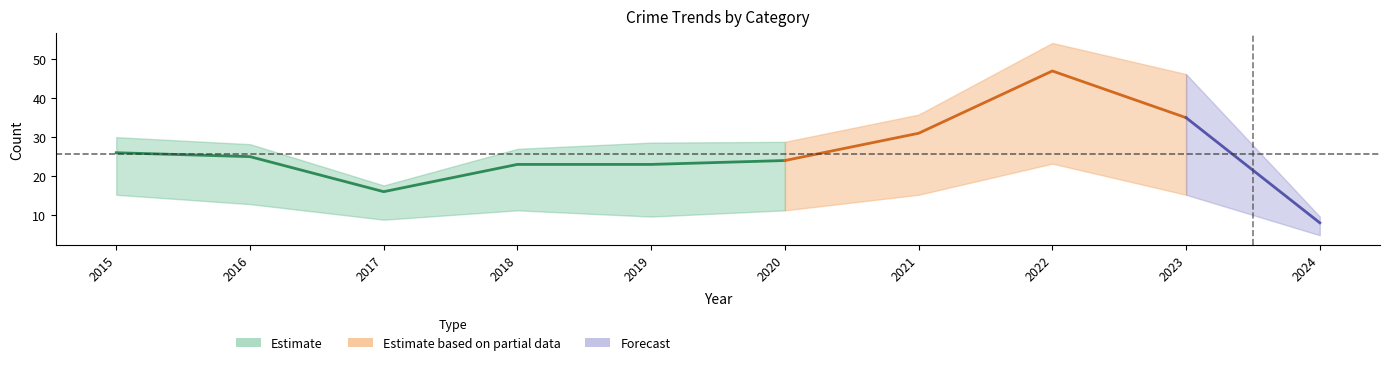

At how many categories does at least one series exceed 33?

2